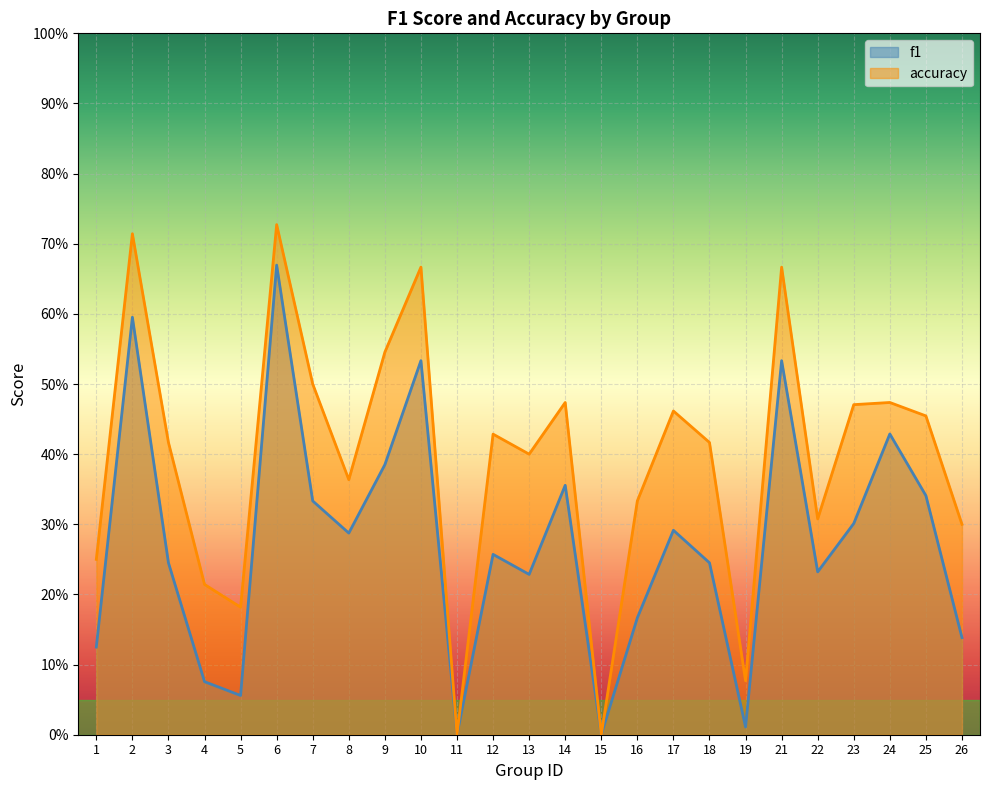

True or false: f1 and accuracy intersect in this chart.

False